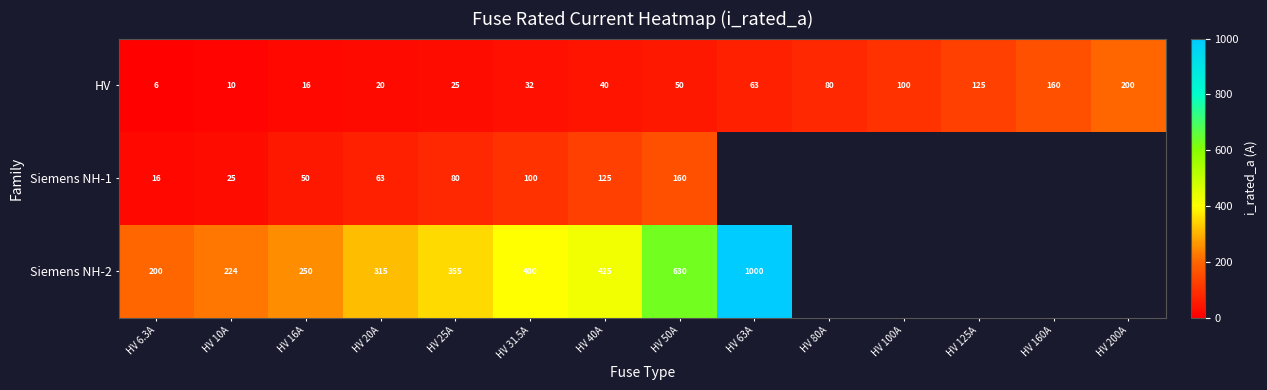

Is it true that HV equals 200.0 at HV 200A?

True